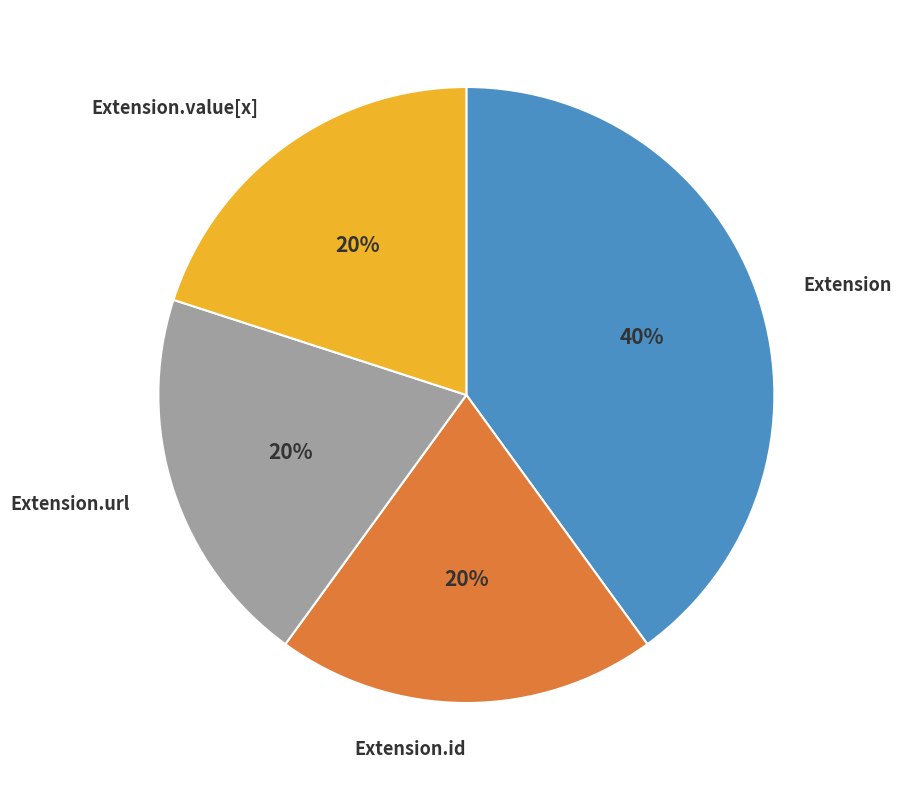

Does any single category account for the majority?

No